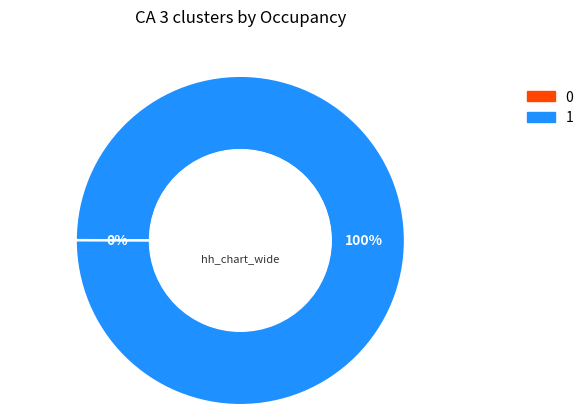

To the nearest percent, what is the difference between the largest and smallest slice percentages?

100%